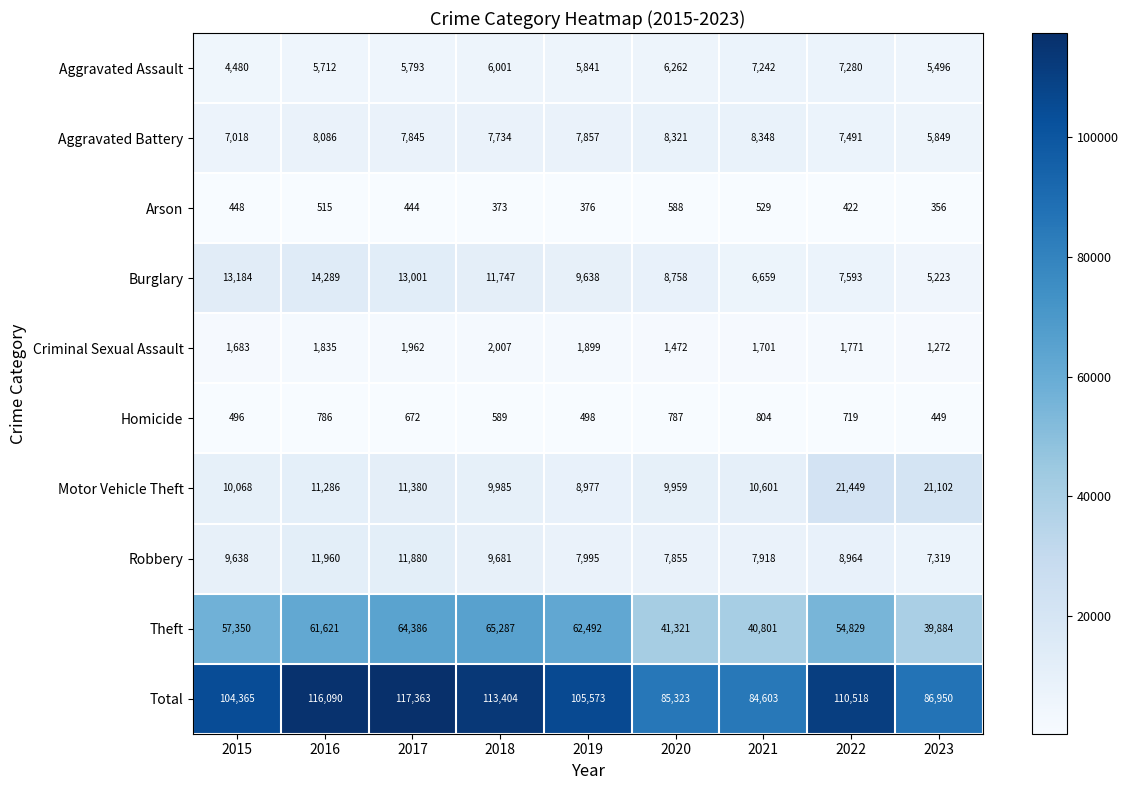

At which label does Robbery reach its peak?

2016